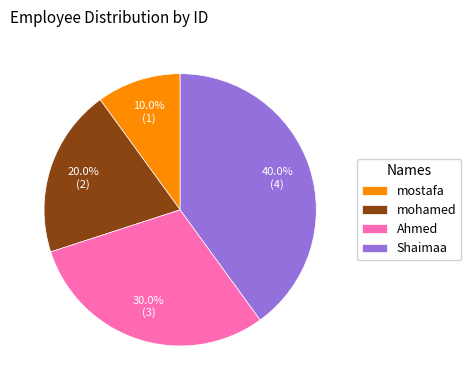

The Shaimaa slice represents 33% of the pie. True or false?

False